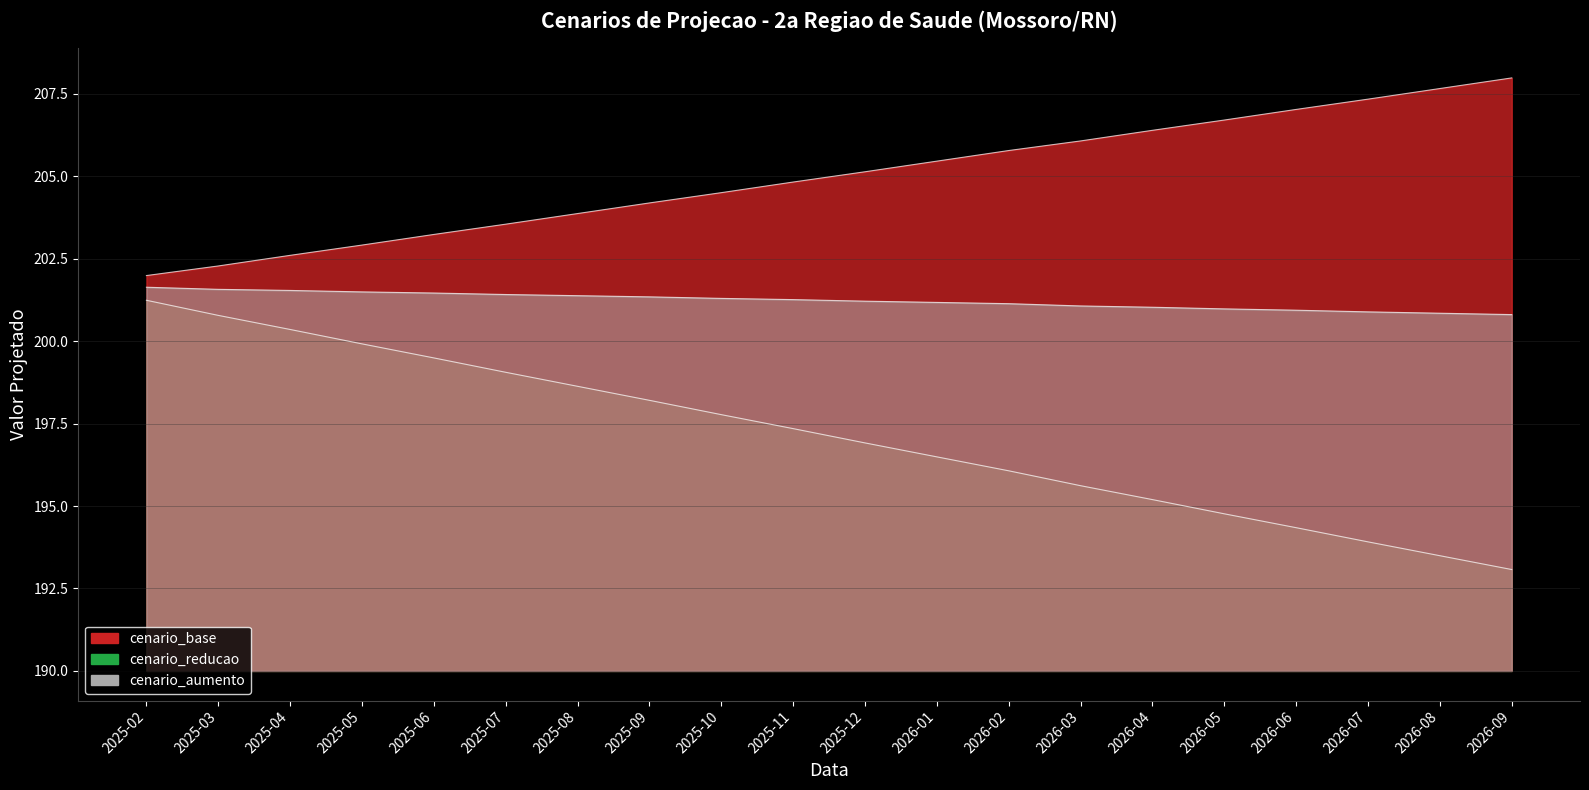

How many lines are shown in the chart?

3